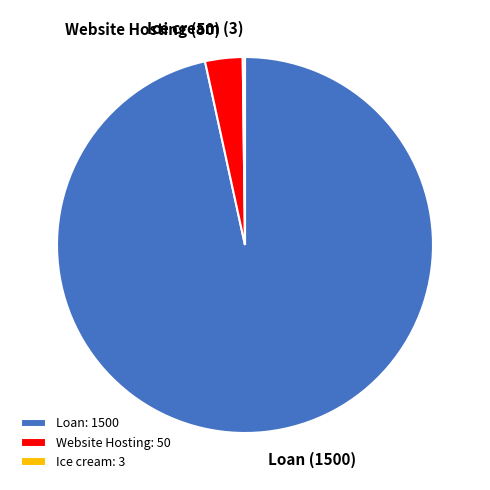

Is there a majority slice in this chart?

Yes